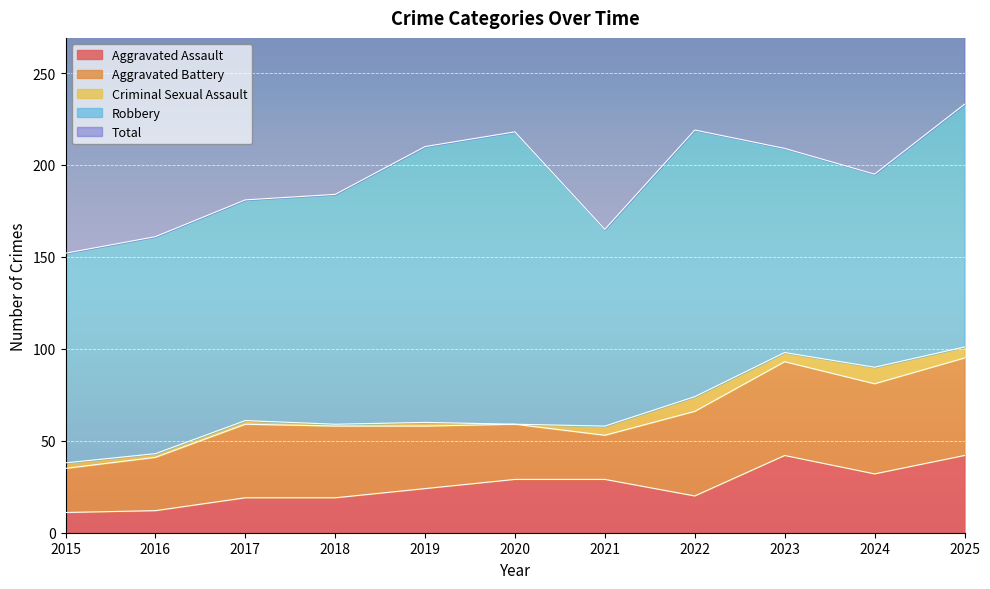

In Aggravated Assault, how many points are higher than both neighbors (excluding endpoints)?

1